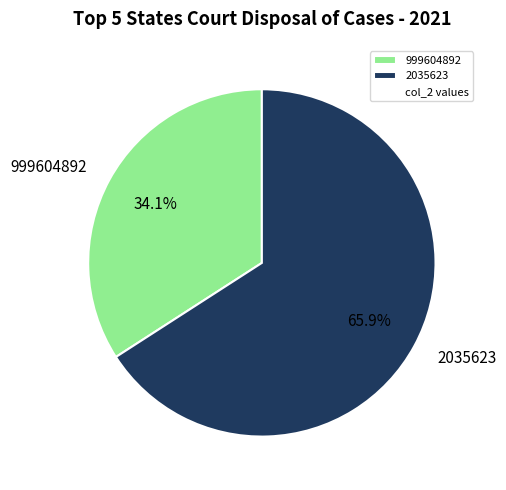

To the nearest percent, what is the difference between the 2035623 and 999604892 slice percentages?

32%